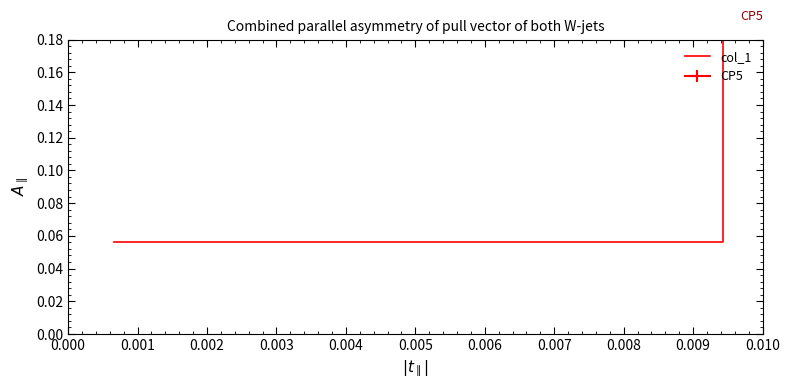

Does the chart display data point markers on the line(s)?

No